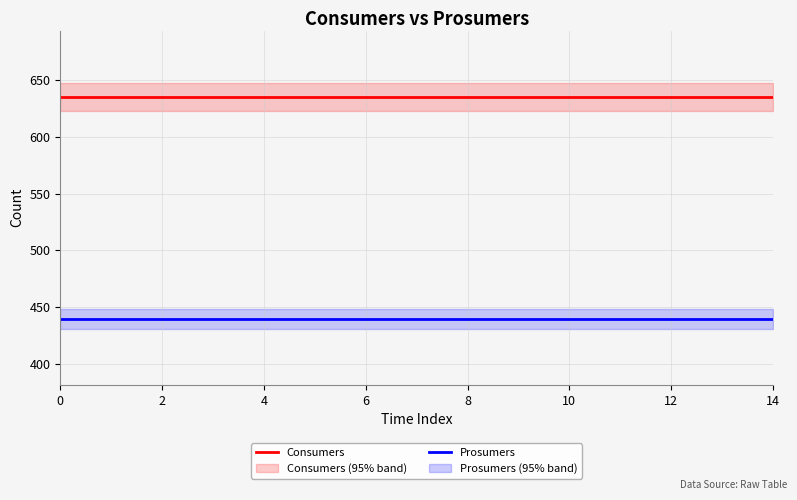

What is the total value across all series at 12?

1075